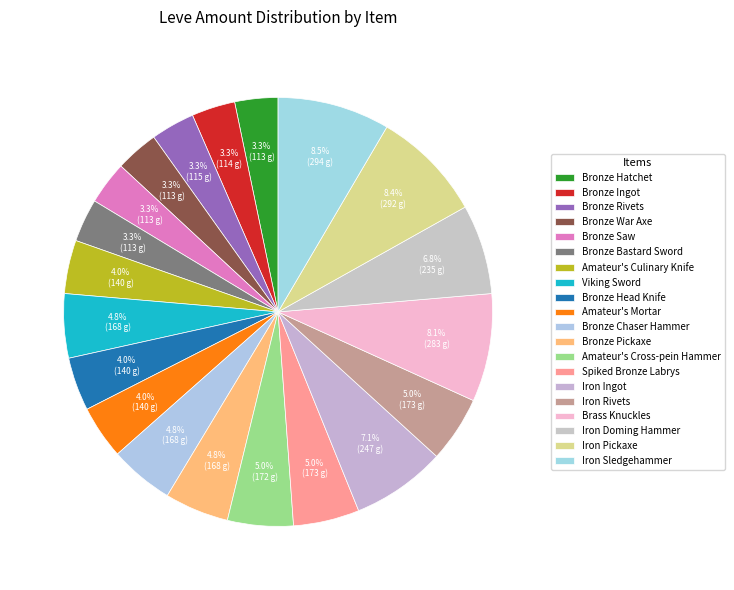

How many slices are in this pie chart?

20